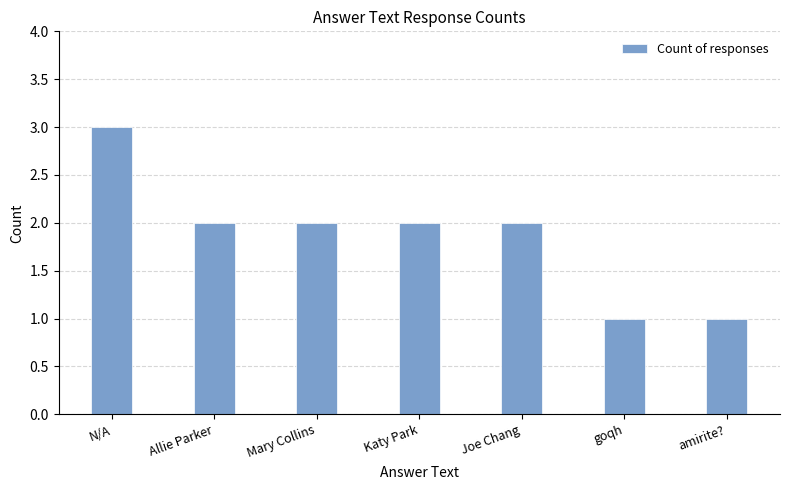

Are the bars horizontal?

No